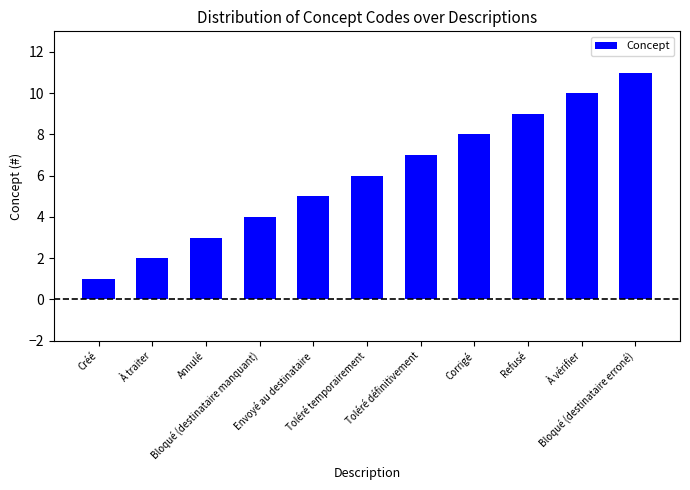

What is the difference between the maximum and second lowest values?

9